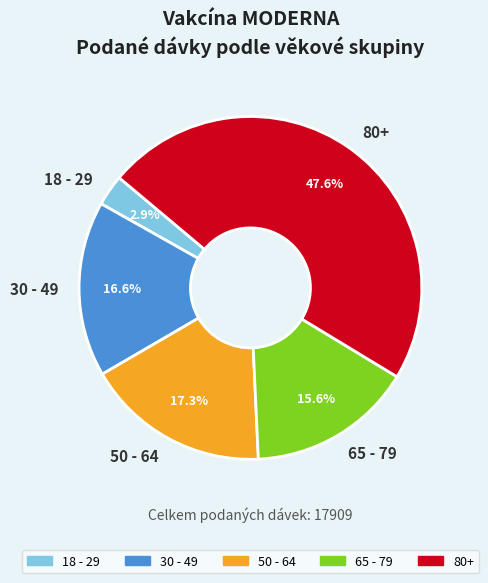

Is 80+ the majority of the pie?

No